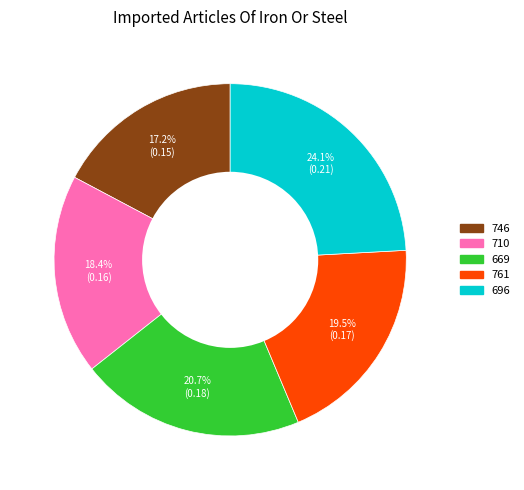

Is the sum of 710 and 746 greater than half?

No